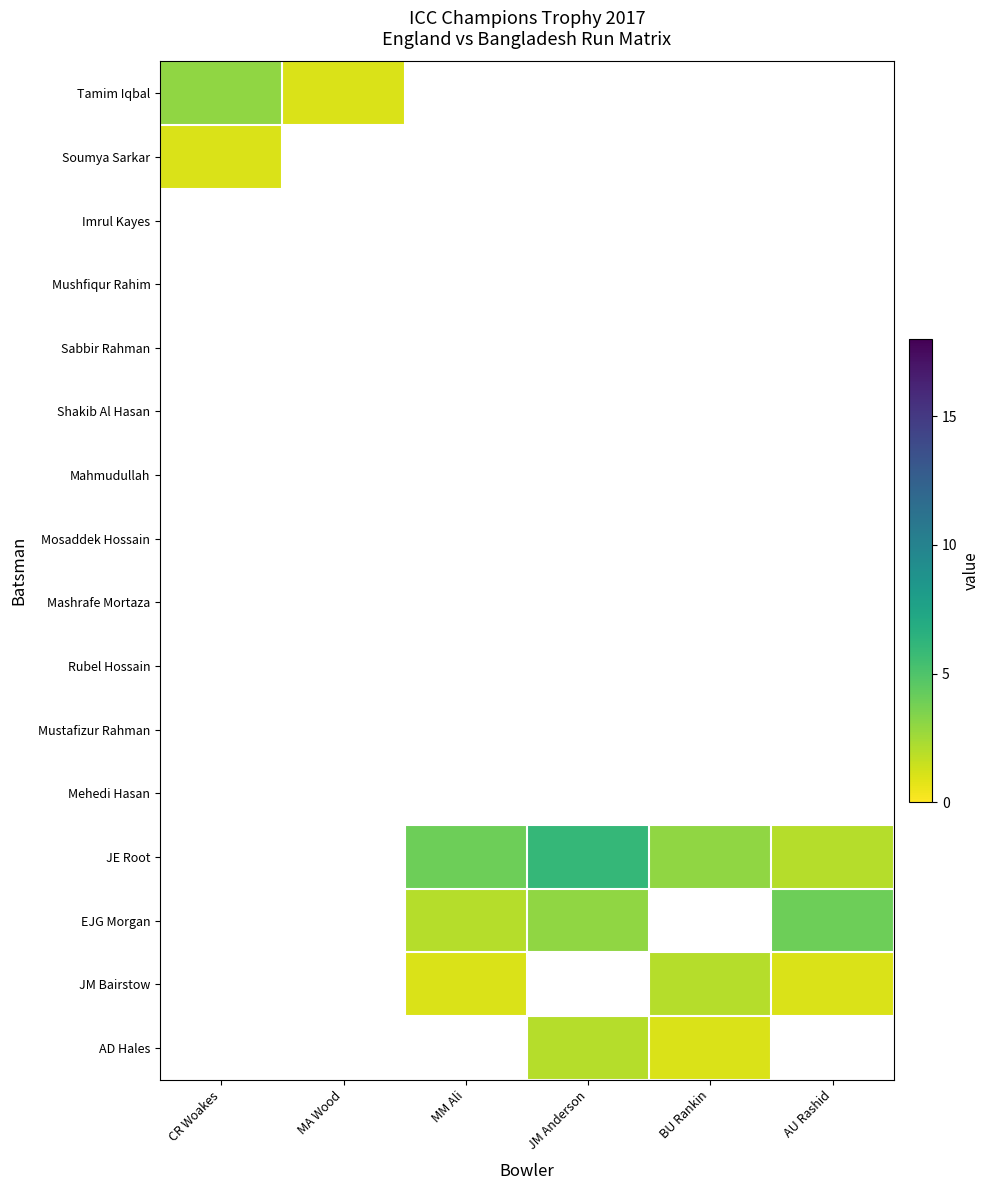

Between MA Wood and JM Anderson, which is larger?

JM Anderson